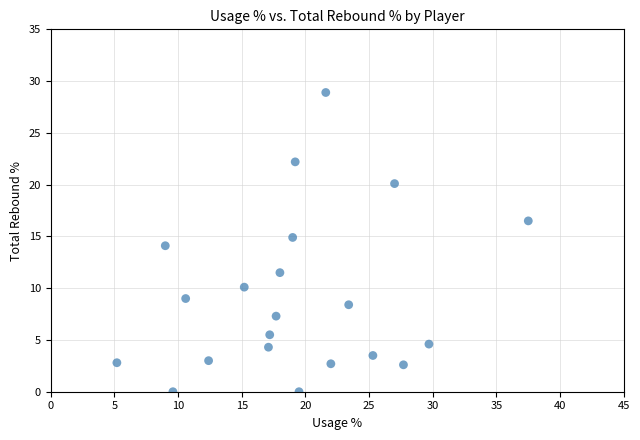

What is the range of Y values (max minus min)?

28.9